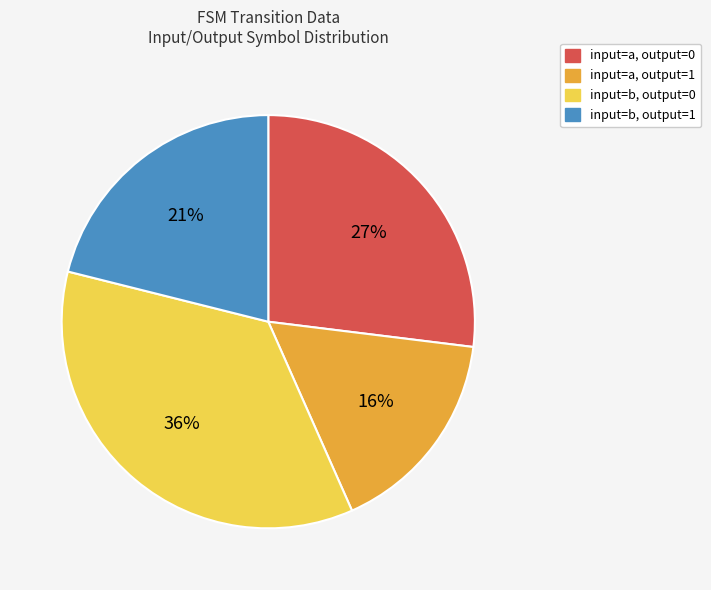

To the nearest percent, what is the average slice percentage?

25%